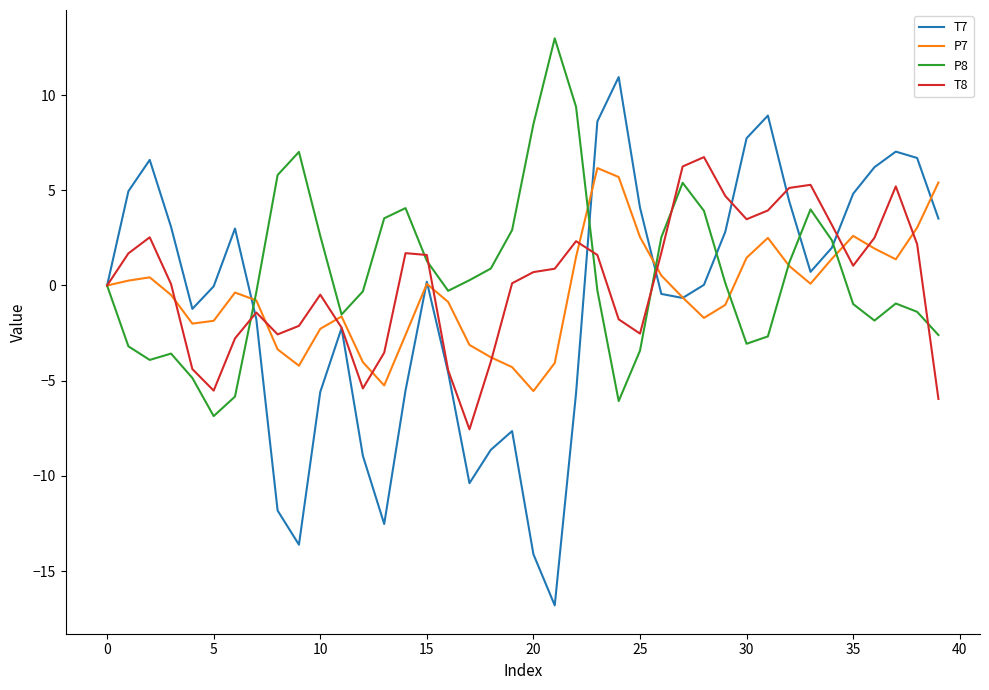

What is the highest value of the T7 series?

10.9